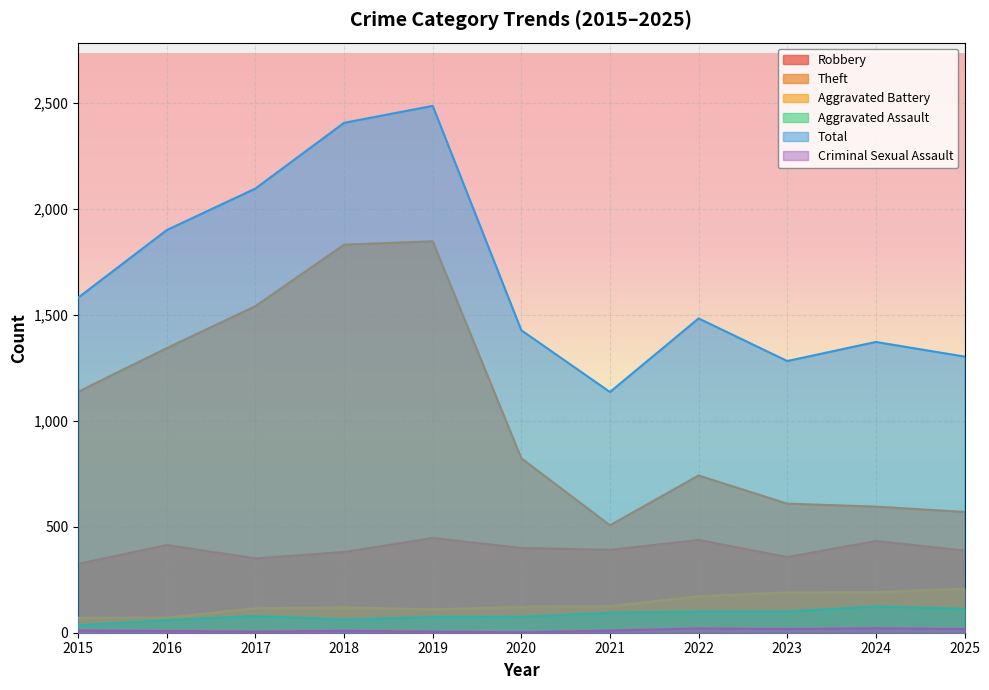

At which category does Aggravated Battery reach its first local valley?

2019